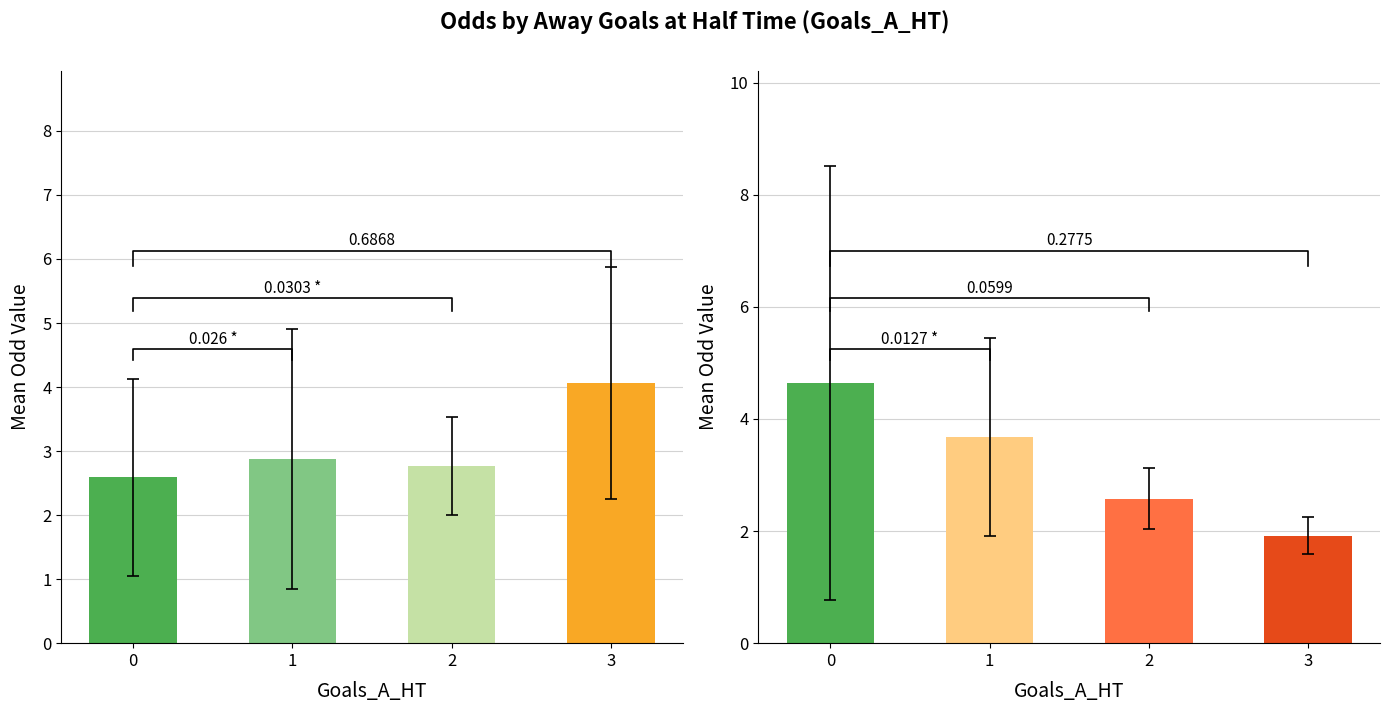

Reading right to left, what are all the values shown in this chart?

Odd_H_FT: 3=4.1	2=2.8	1=2.9	0=2.6
Odd_A_FT: 3=1.9	2=2.6	1=3.7	0=4.6